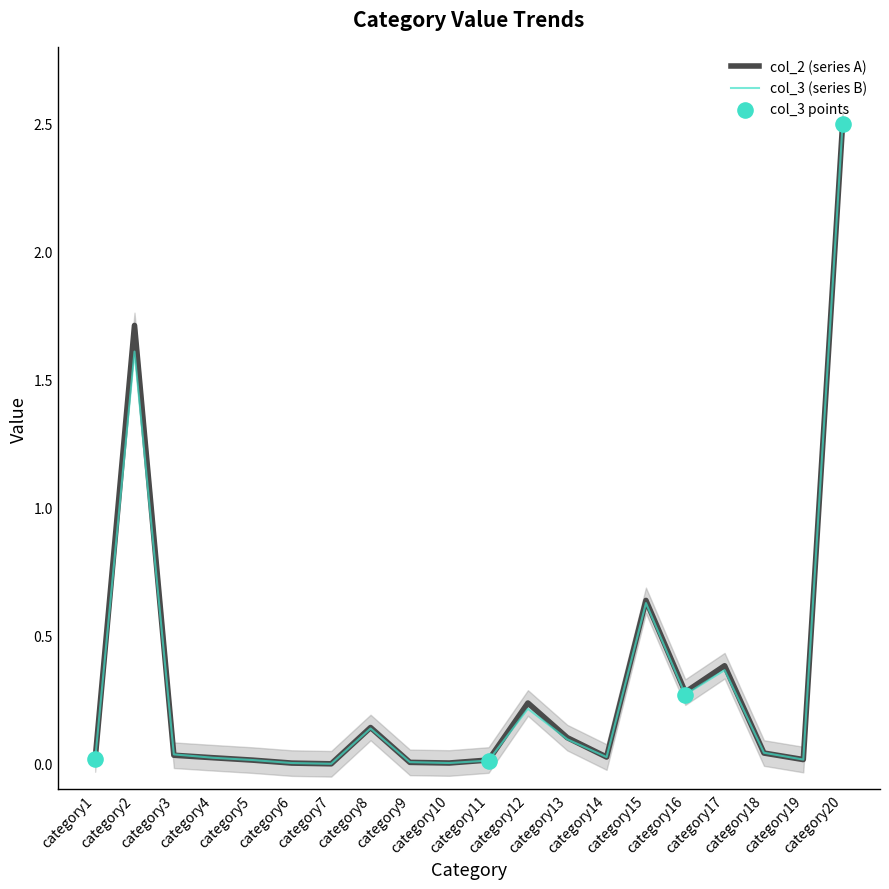

Which series contains the lowest Y value?

col_2